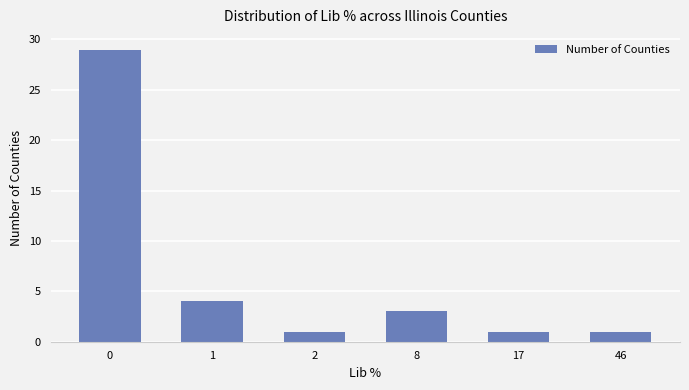

Approximately how many times larger is the value at 1 compared to 2?

4.0